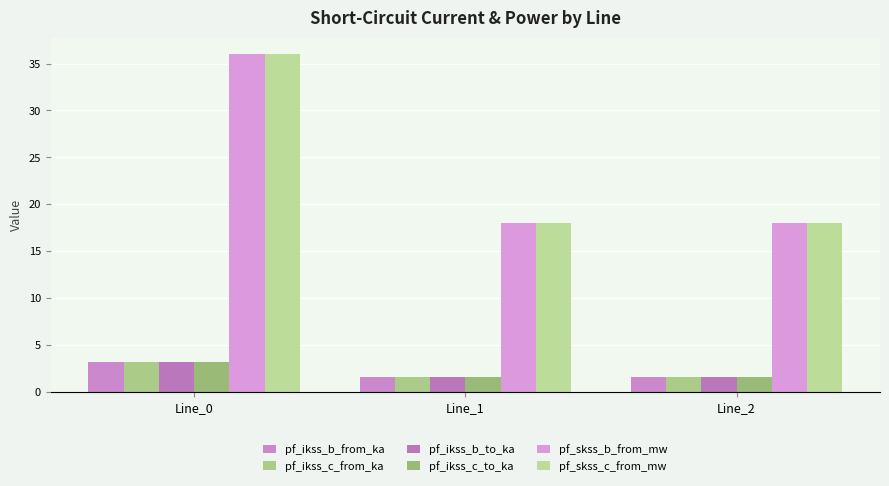

What is the value of the pf_skss_c_from_mw bar at the 2nd from the left?

18.0